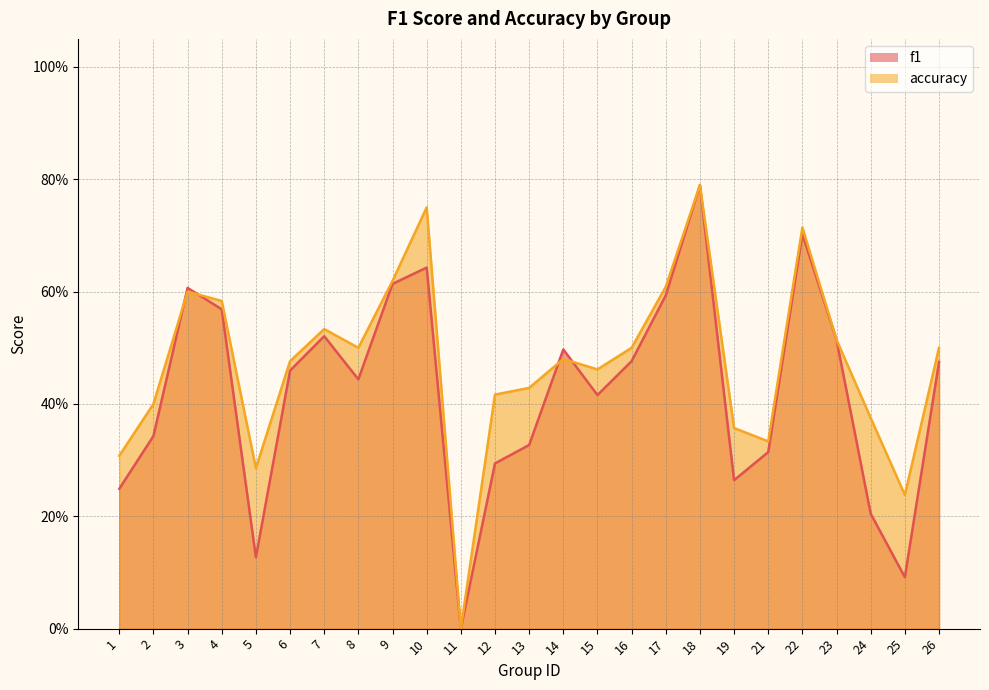

Rank the series at 16 from highest to lowest value.

accuracy, f1